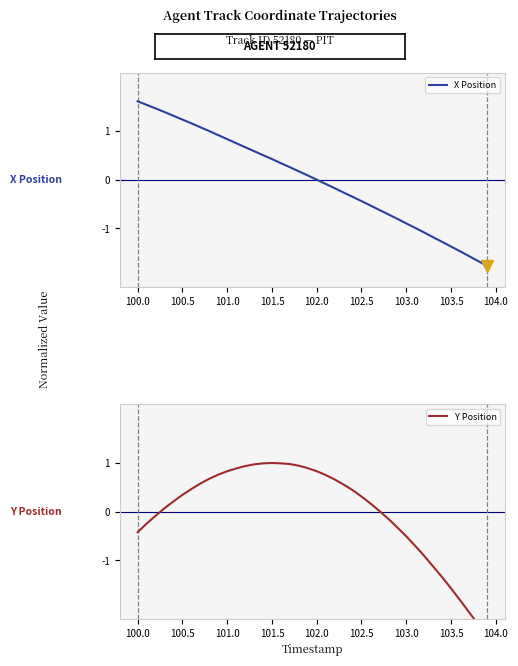

What is the minimum value for X Position?

-1.8